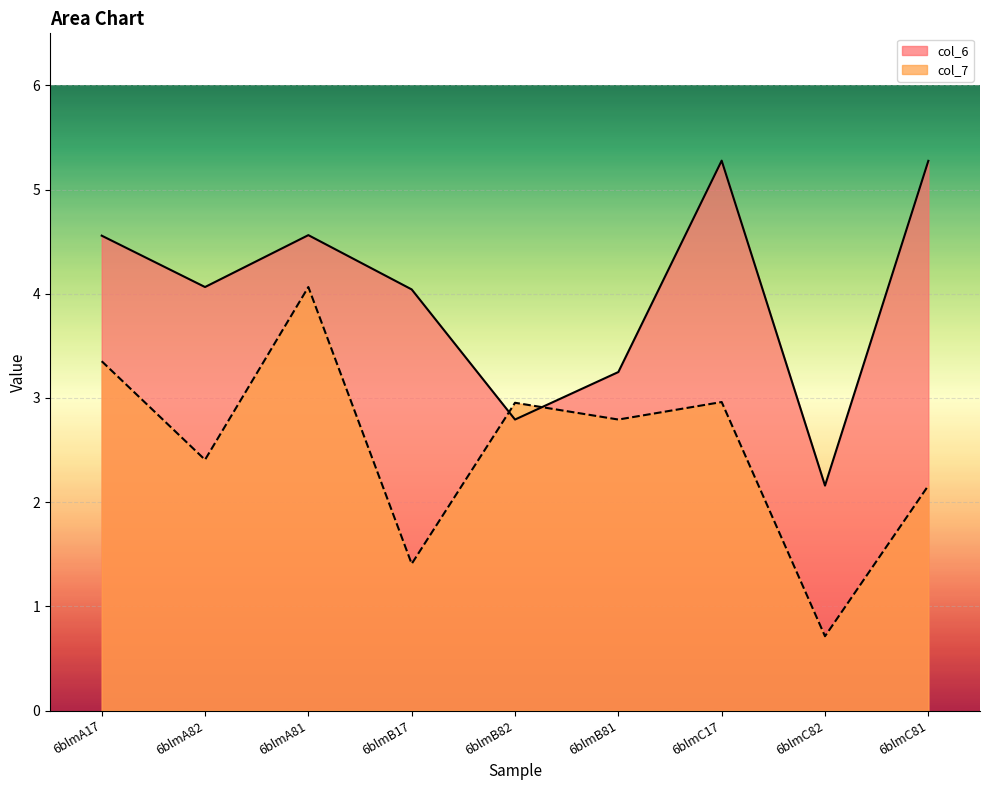

How many lines are shown in the chart?

2